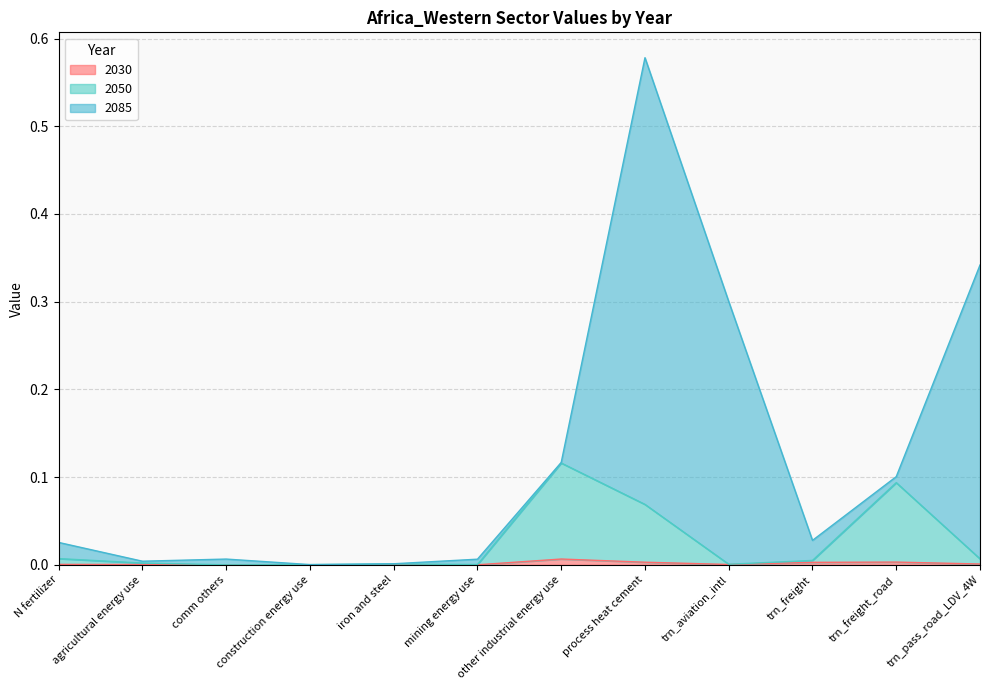

The value of 2030 at trn_freight is 0.0. True or false?

False